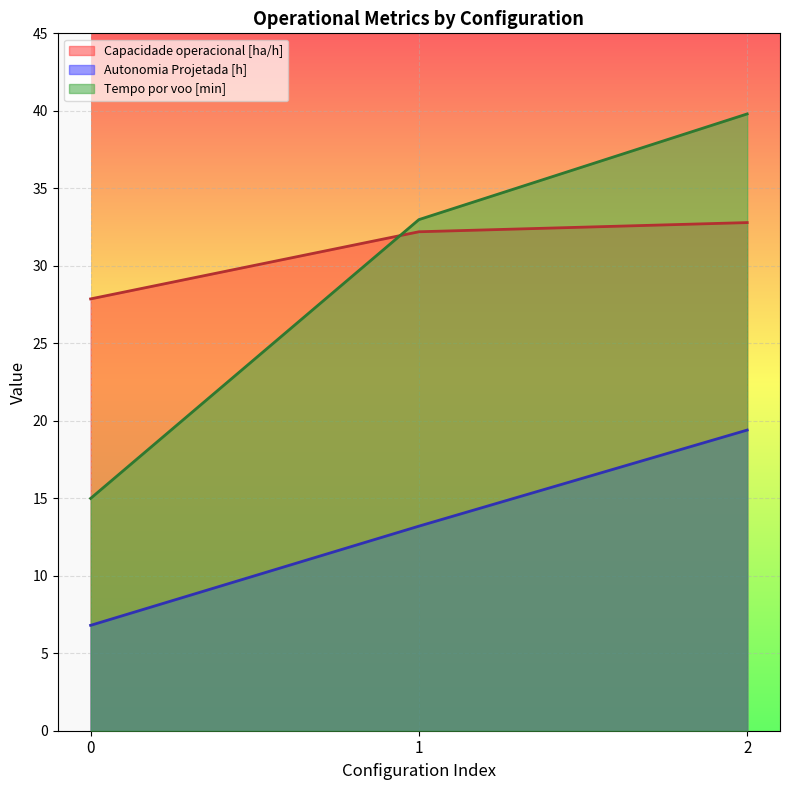

Reading left to right, list all the values displayed in this chart.

Capacidade operacional [ha/h]: 27.9	32.2	32.8
Autonomia Projetada [h]: 6.8	13.2	19.4
Tempo por voo [min]: 15.0	33.0	39.8